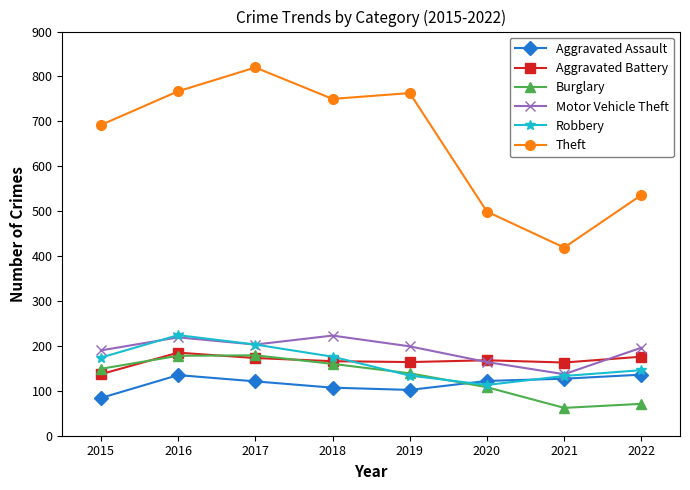

What is the value of the Aggravated Assault point at the 6th from the left?

122